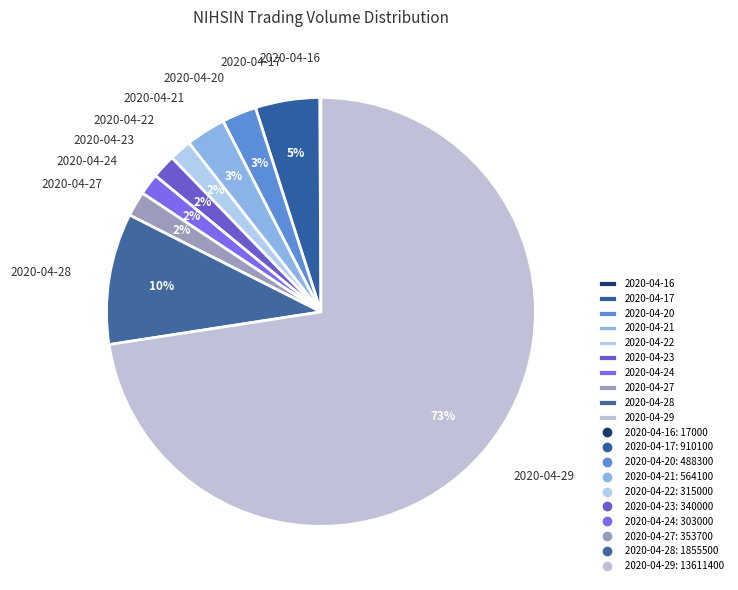

Is 2020-04-24 the majority of the pie?

No